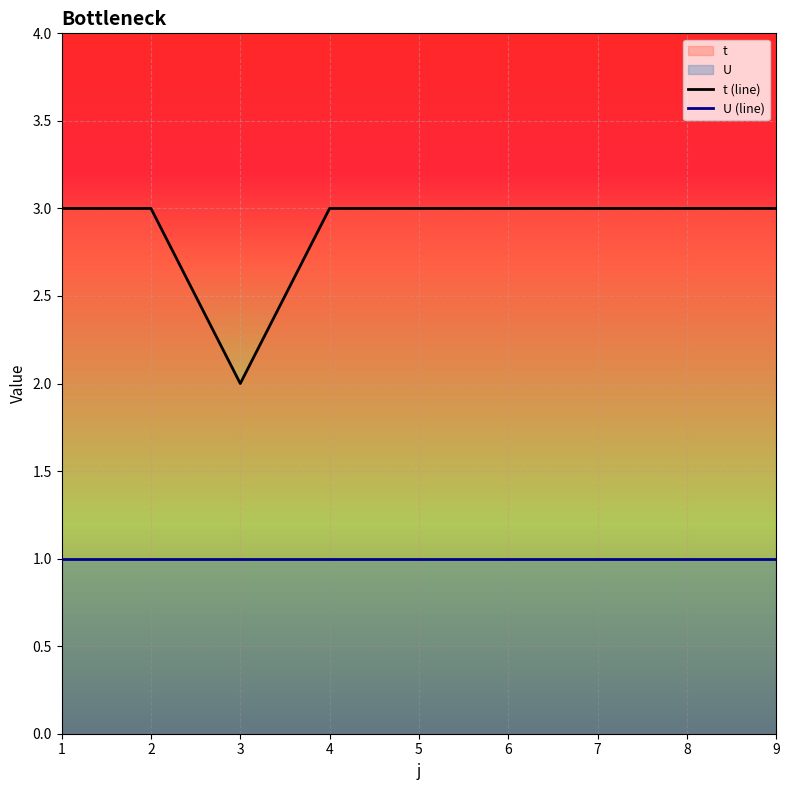

True or false: t (line) and U (line) cross at least once.

False